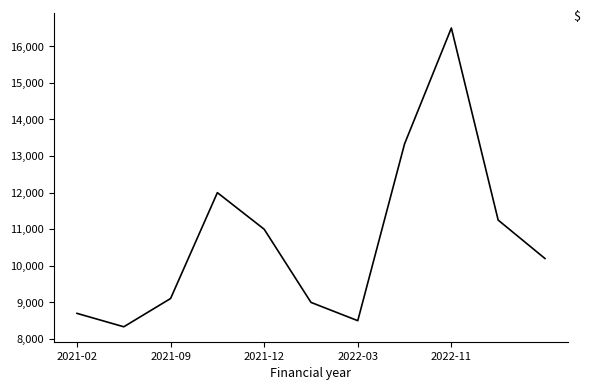

What is the maximum value shown in the chart?

16500.0